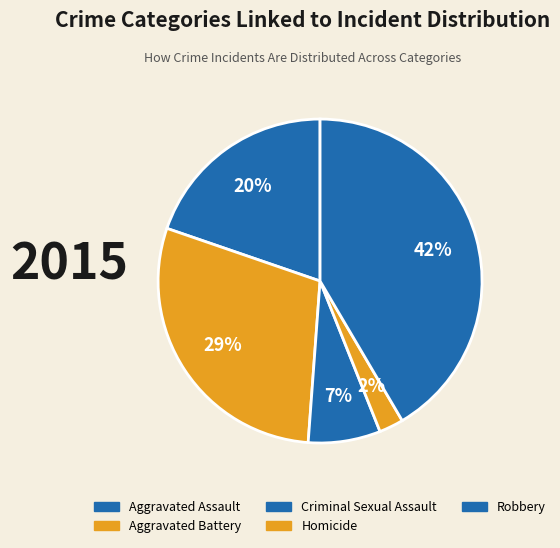

What is the total percentage of Criminal Sexual Assault and Aggravated Assault?

26.9%